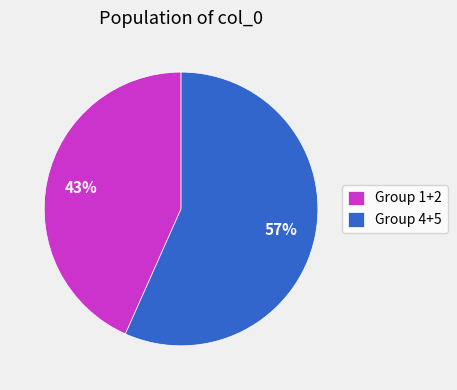

Does any single category account for the majority?

Yes